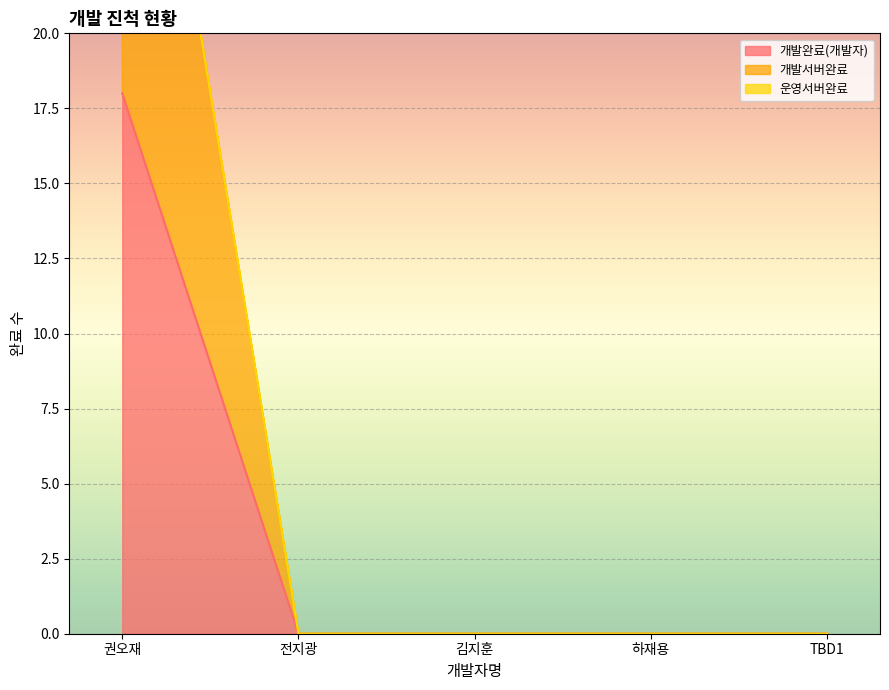

Does the chart display data point markers on the line(s)?

No